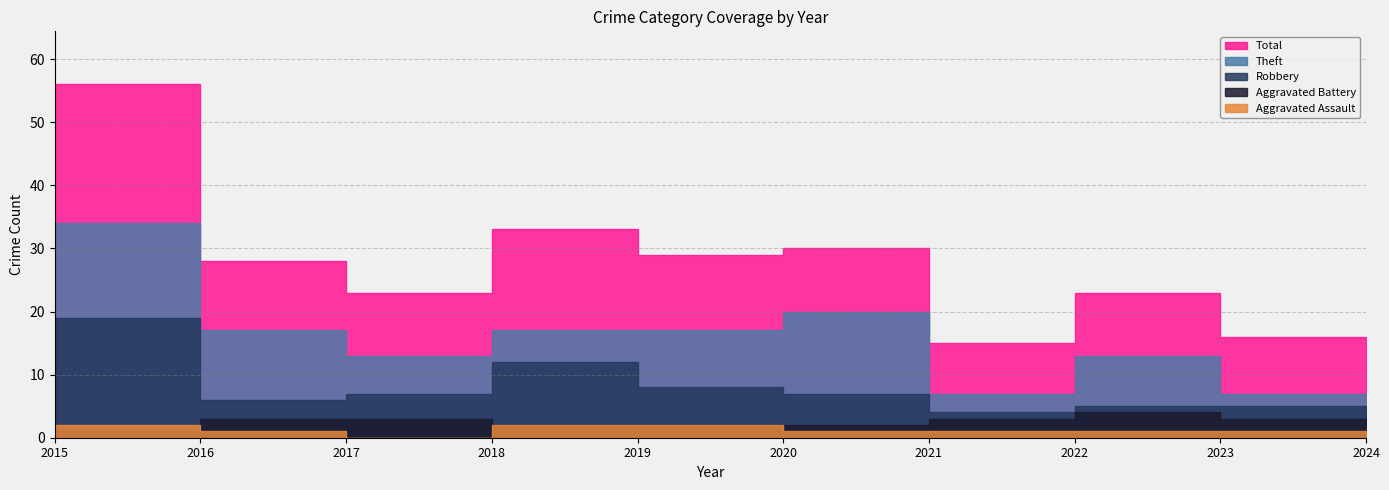

What are all the series names shown in the legend?

Aggravated Assault, Aggravated Battery, Robbery, Theft, Total